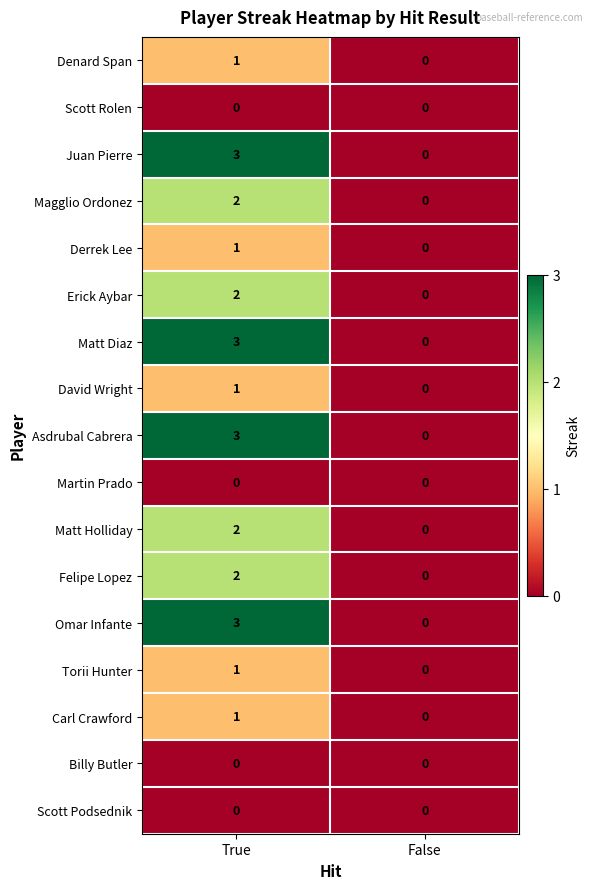

Which category has the highest value across all series?

True